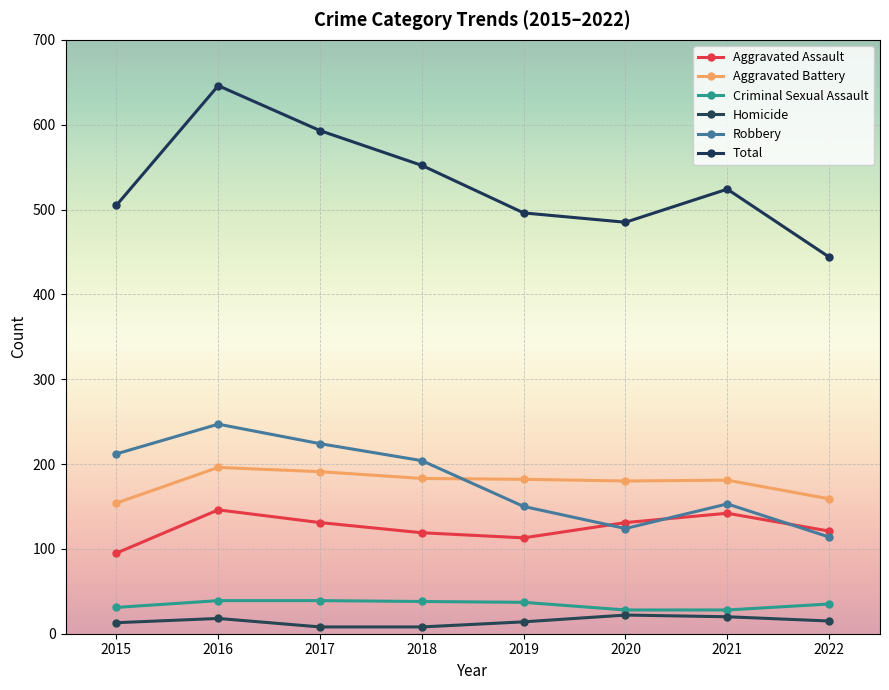

Reading right to left, list all the values displayed in this chart.

Aggravated Assault: 2022=121	2021=142	2020=131	2019=113	2018=119	2017=131	2016=146	2015=95
Aggravated Battery: 2022=159	2021=181	2020=180	2019=182	2018=183	2017=191	2016=196	2015=154
Criminal Sexual Assault: 2022=35	2021=28	2020=28	2019=37	2018=38	2017=39	2016=39	2015=31
Homicide: 2022=15	2021=20	2020=22	2019=14	2018=8	2017=8	2016=18	2015=13
Robbery: 2022=114	2021=153	2020=124	2019=150	2018=204	2017=224	2016=247	2015=212
Total: 2022=444	2021=524	2020=485	2019=496	2018=552	2017=593	2016=646	2015=505